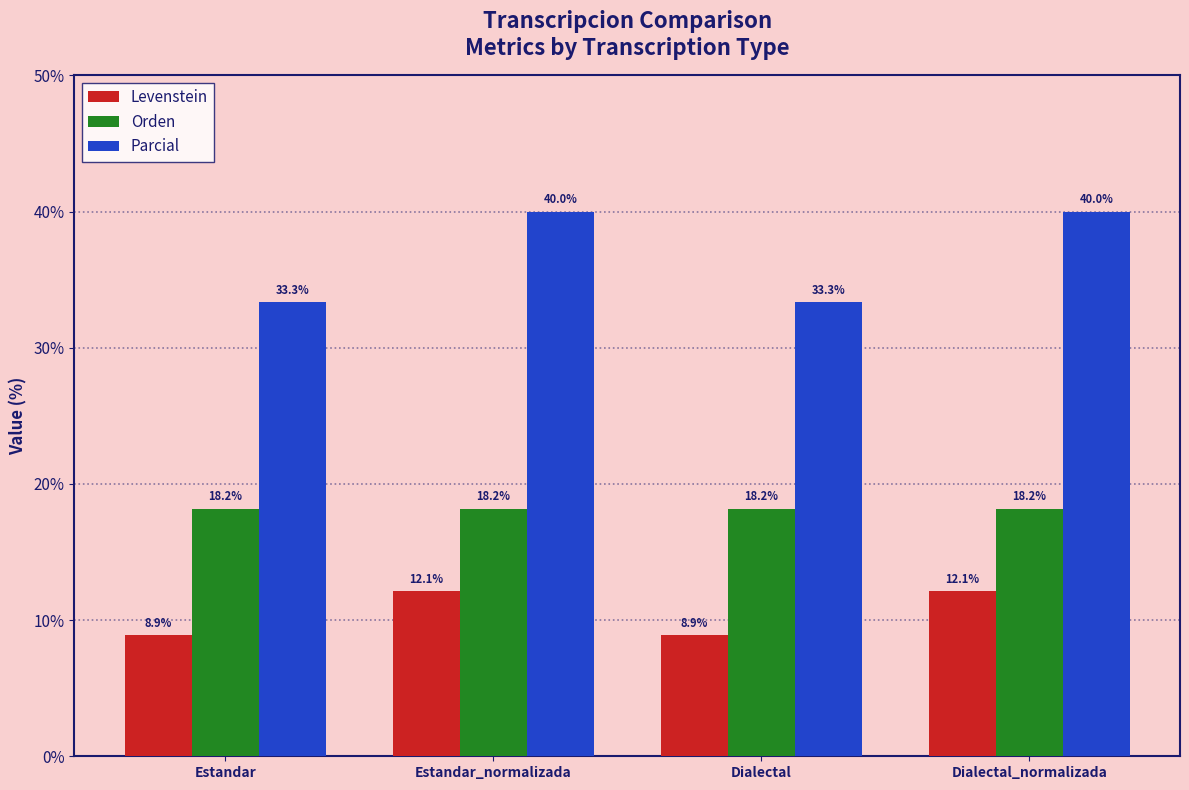

The value of Parcial at Estandar_normalizada is 60.8. True or false?

False